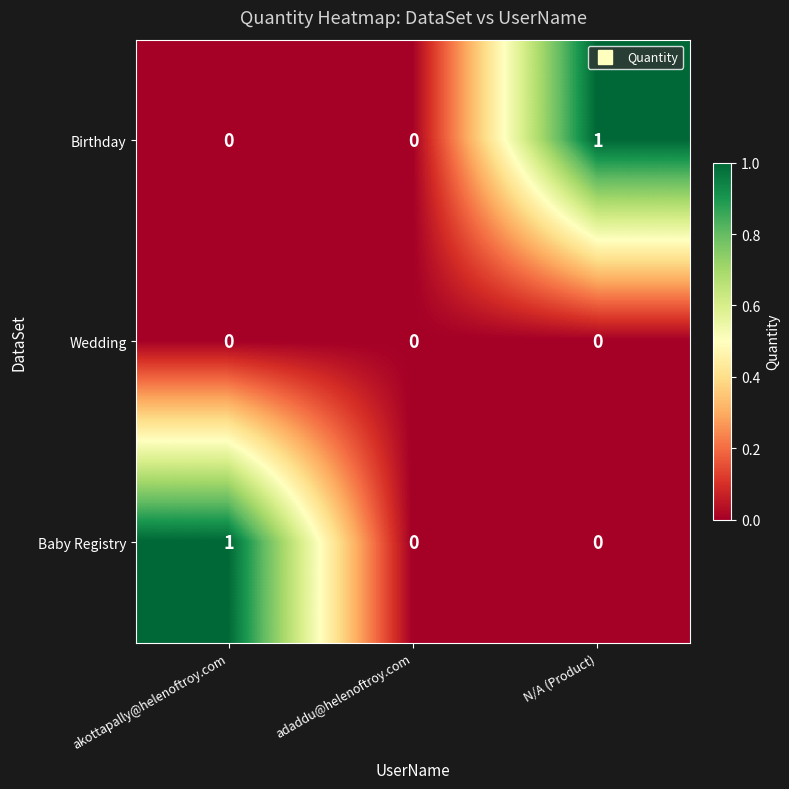

How many series are shown in this chart?

3